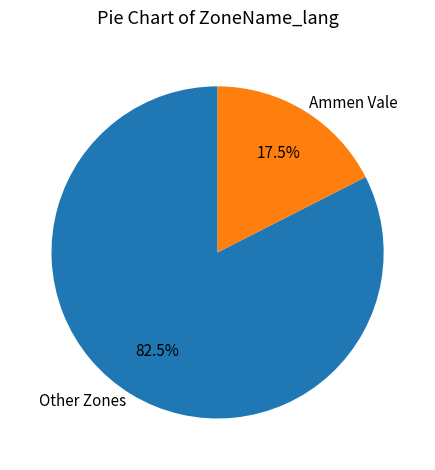

Rank the categories by value from highest to lowest.

Other Zones, Ammen Vale